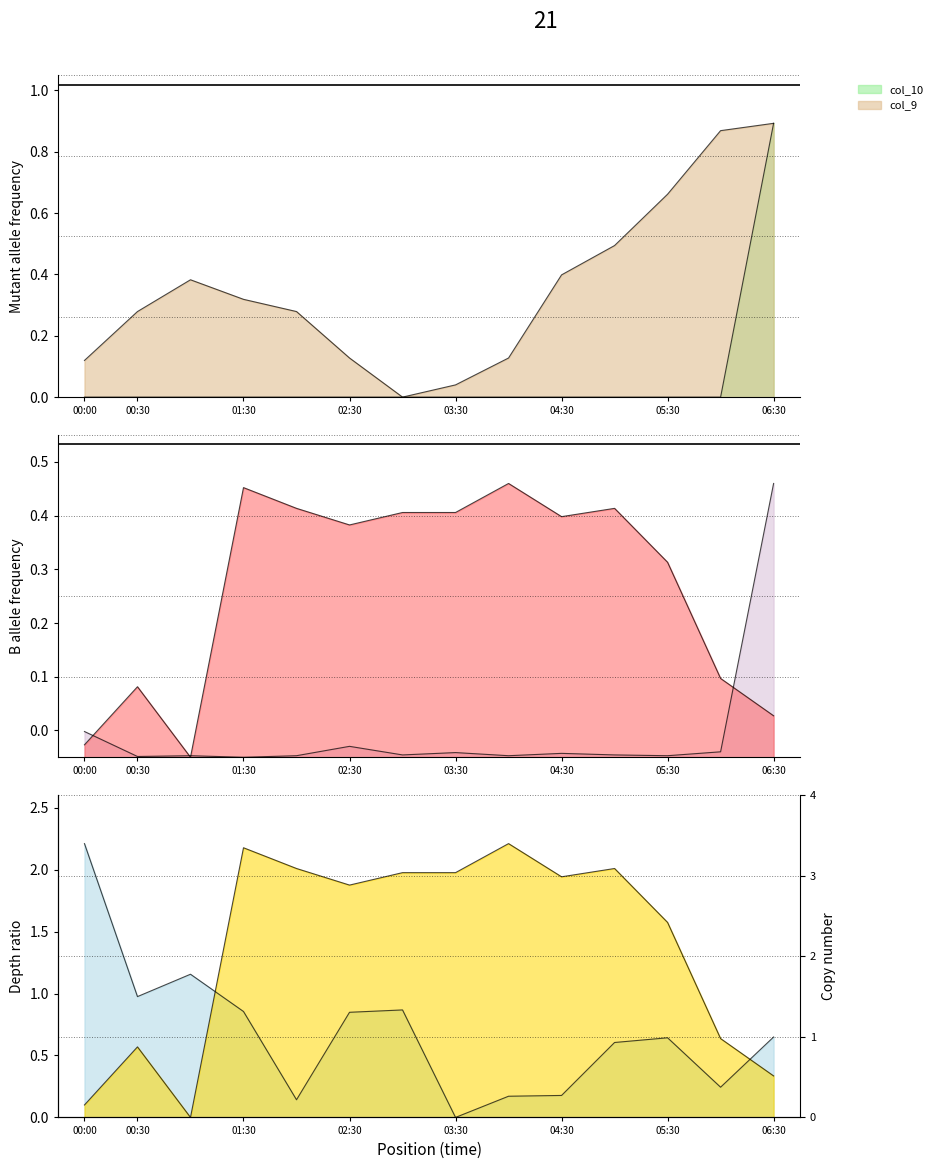

At which label does col_5 reach its minimum?

03:30